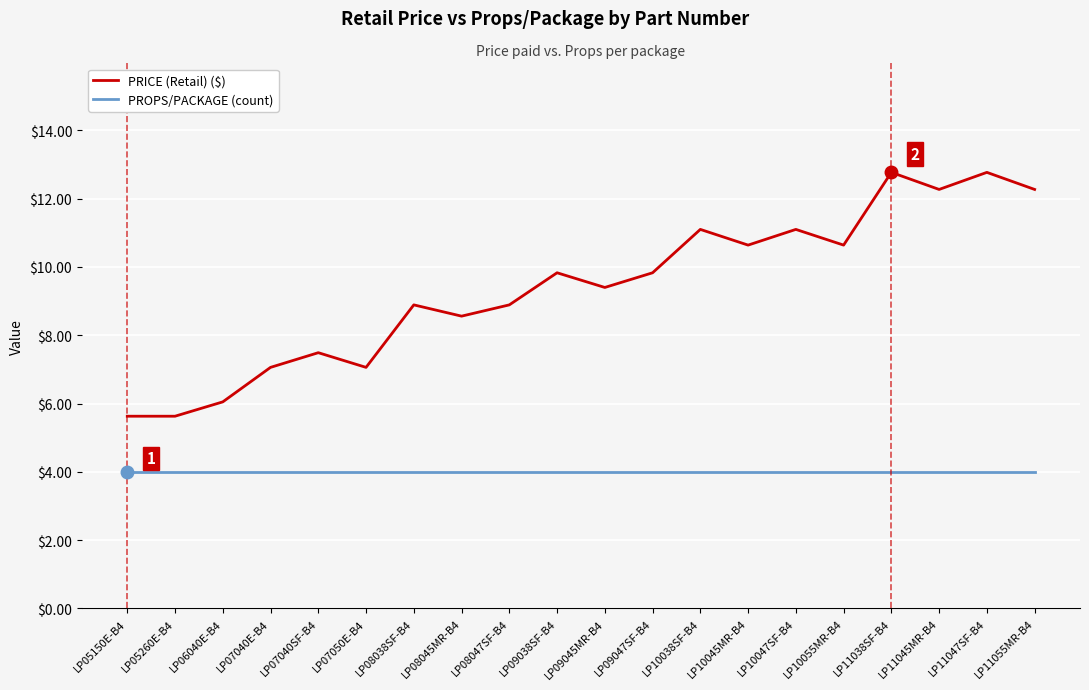

What position from the right is LP08045MR-B4?

13